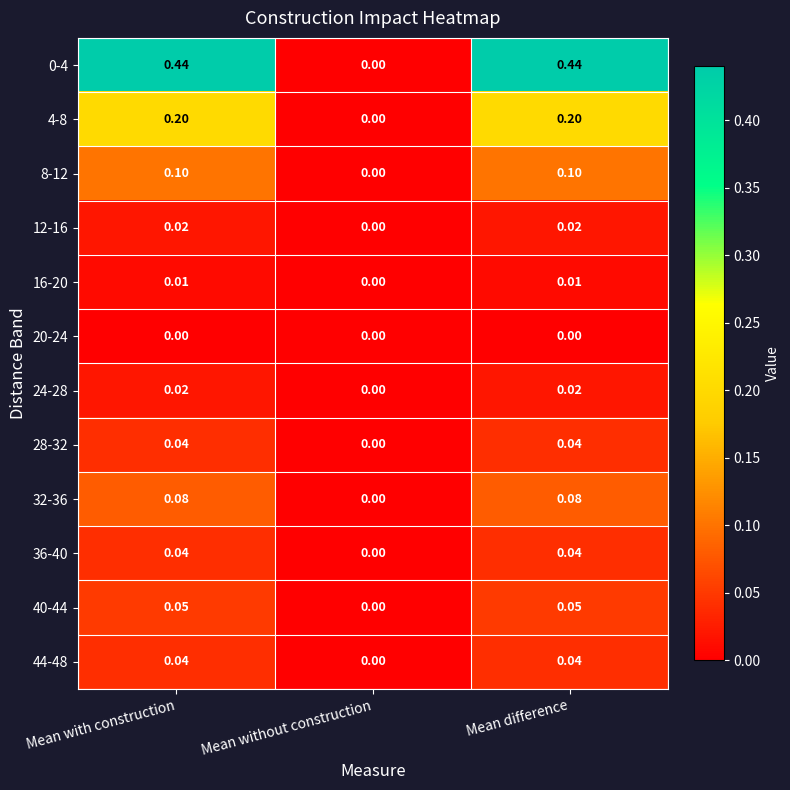

At which label is 28-32 closest to 0?

Mean without construction